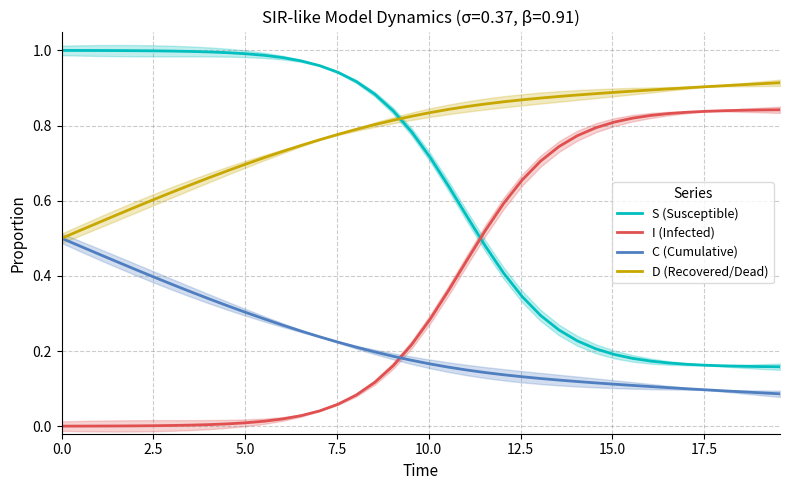

Rank the series by their average value, from lowest to highest.

C (Cumulative), I (Infected), S (Susceptible), D (Recovered/Dead)